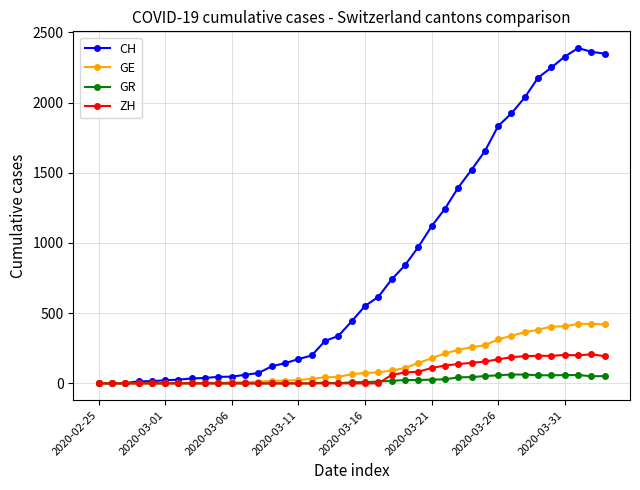

Which series has the largest total across all categories?

CH